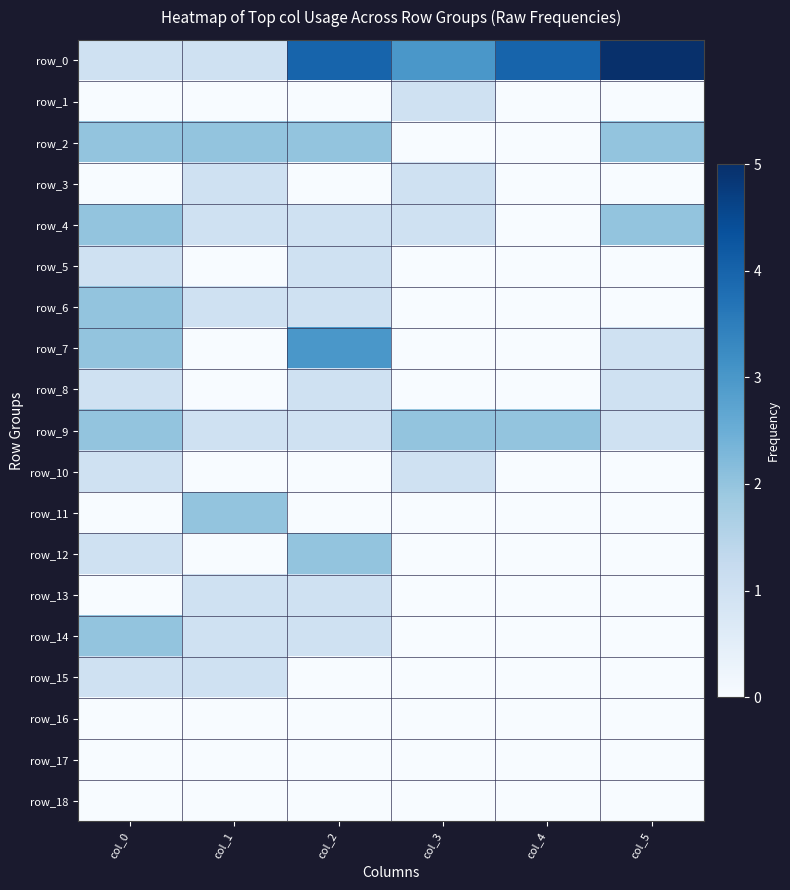

Which series has the largest total across all categories?

row_0